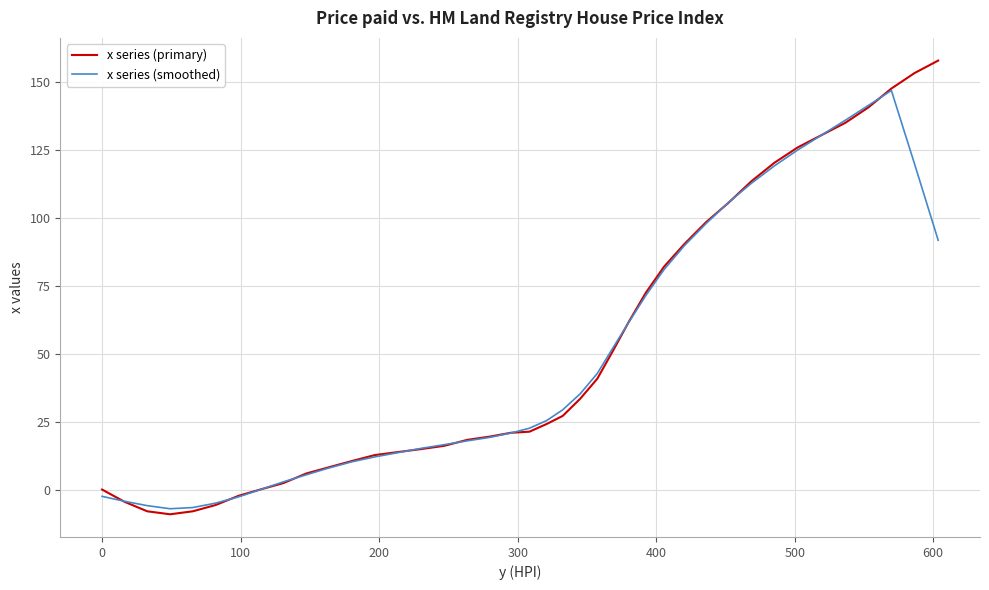

List the series in order of their peak value, lowest first.

x series (smoothed), x series (primary)